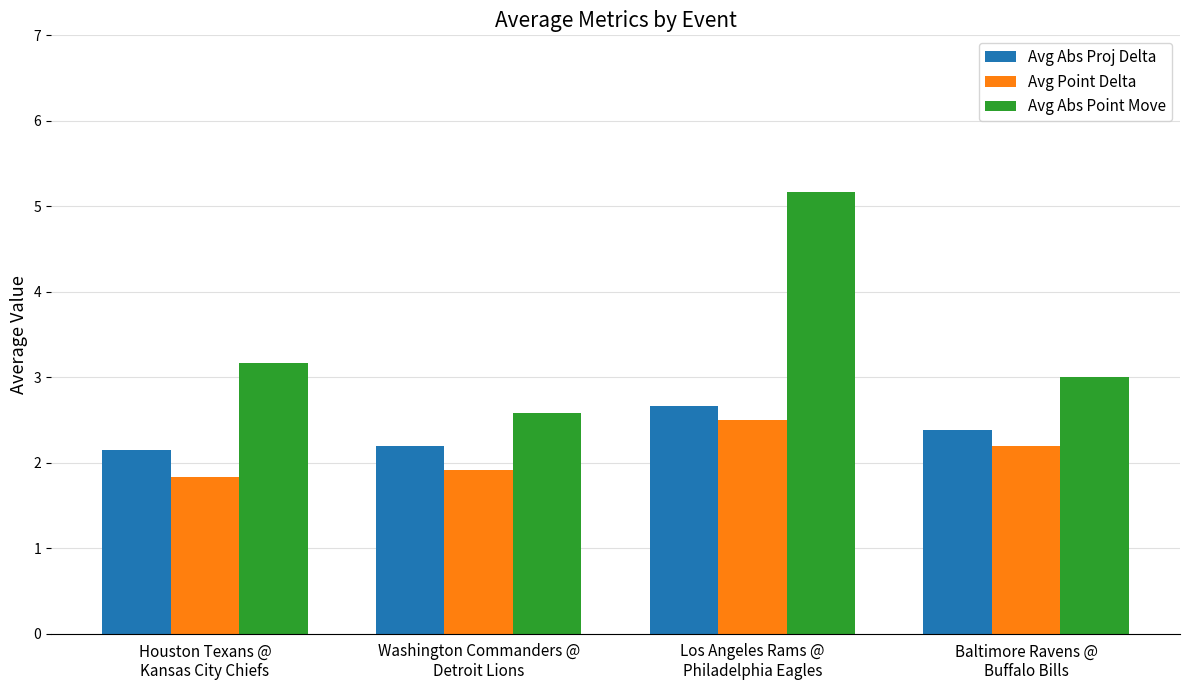

What position from the right is Los Angeles Rams @
Philadelphia Eagles?

2